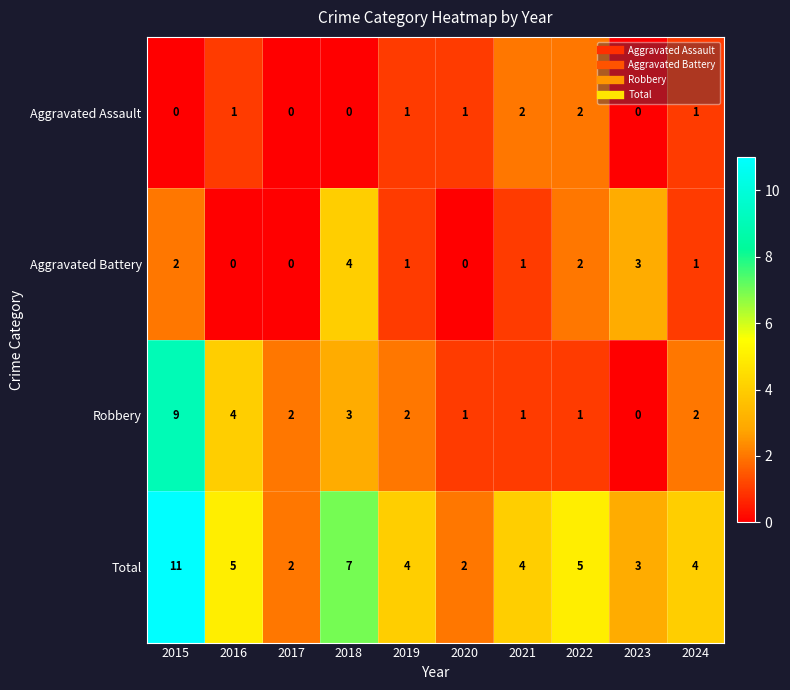

Is it true that Robbery equals 4 at 2016?

True